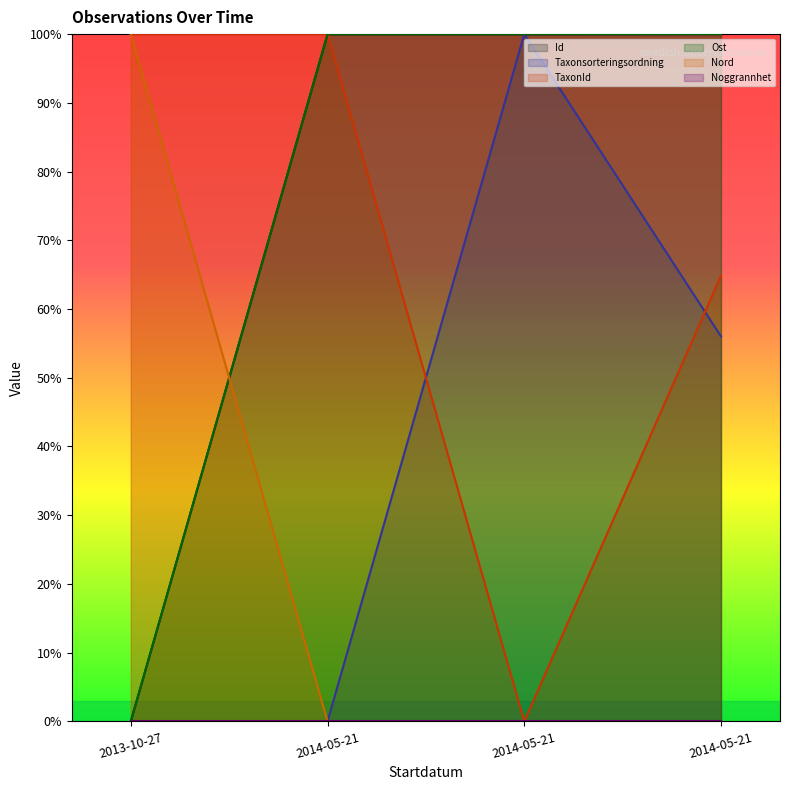

How many distinct data groups are displayed?

6